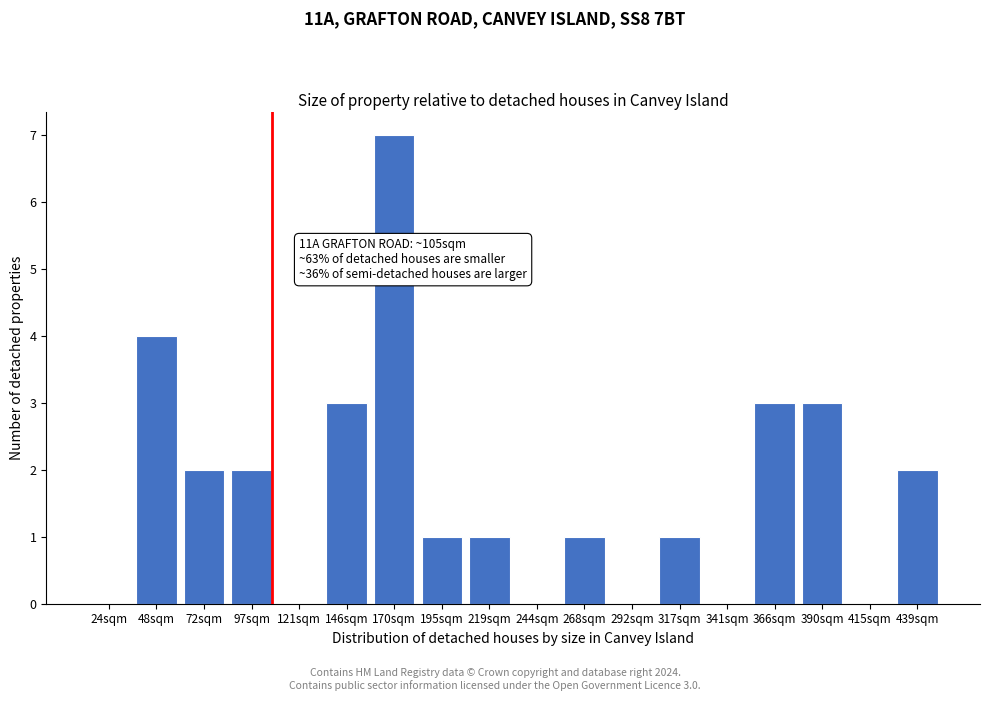

Reading left to right, extract all data points from this chart.

24sqm=0	48sqm=4	72sqm=2	97sqm=2	121sqm=0	146sqm=3	170sqm=7	195sqm=1	219sqm=1	244sqm=0	268sqm=1	292sqm=0	317sqm=1	341sqm=0	366sqm=3	390sqm=3	415sqm=0	439sqm=2